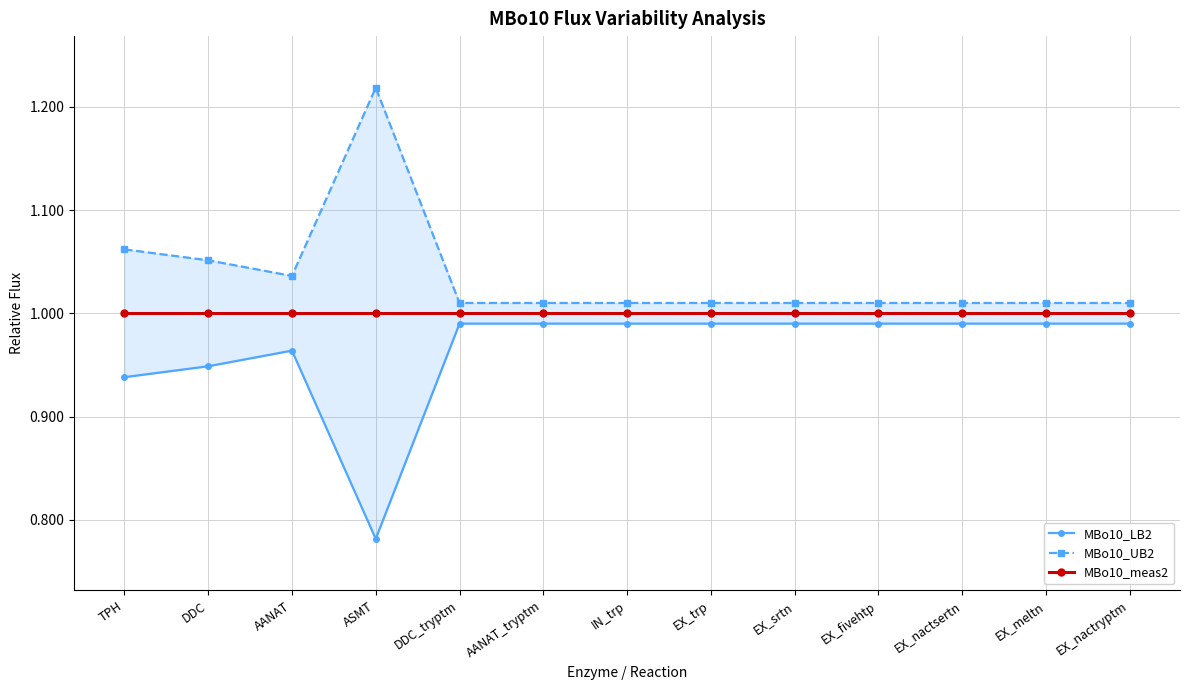

Where is MBo10_UB2 nearest to the value 1?

DDC_tryptm